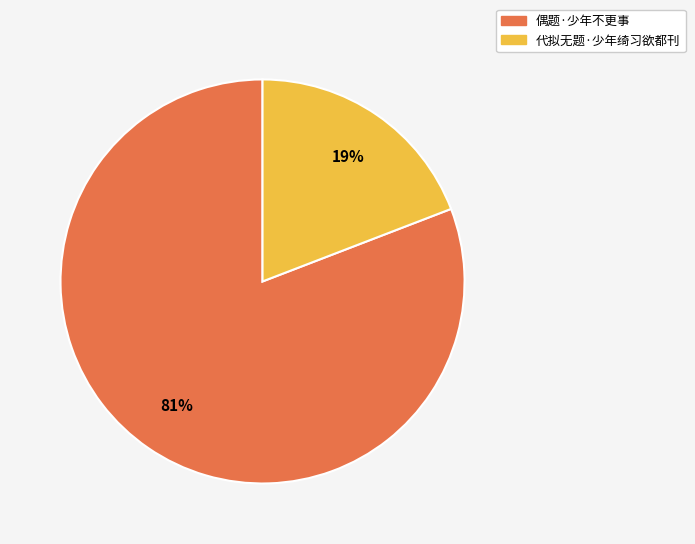

To the nearest percent, what is the combined percentage of 代拟无题·少年绮习欲都刊 and 偶题·少年不更事?

100%